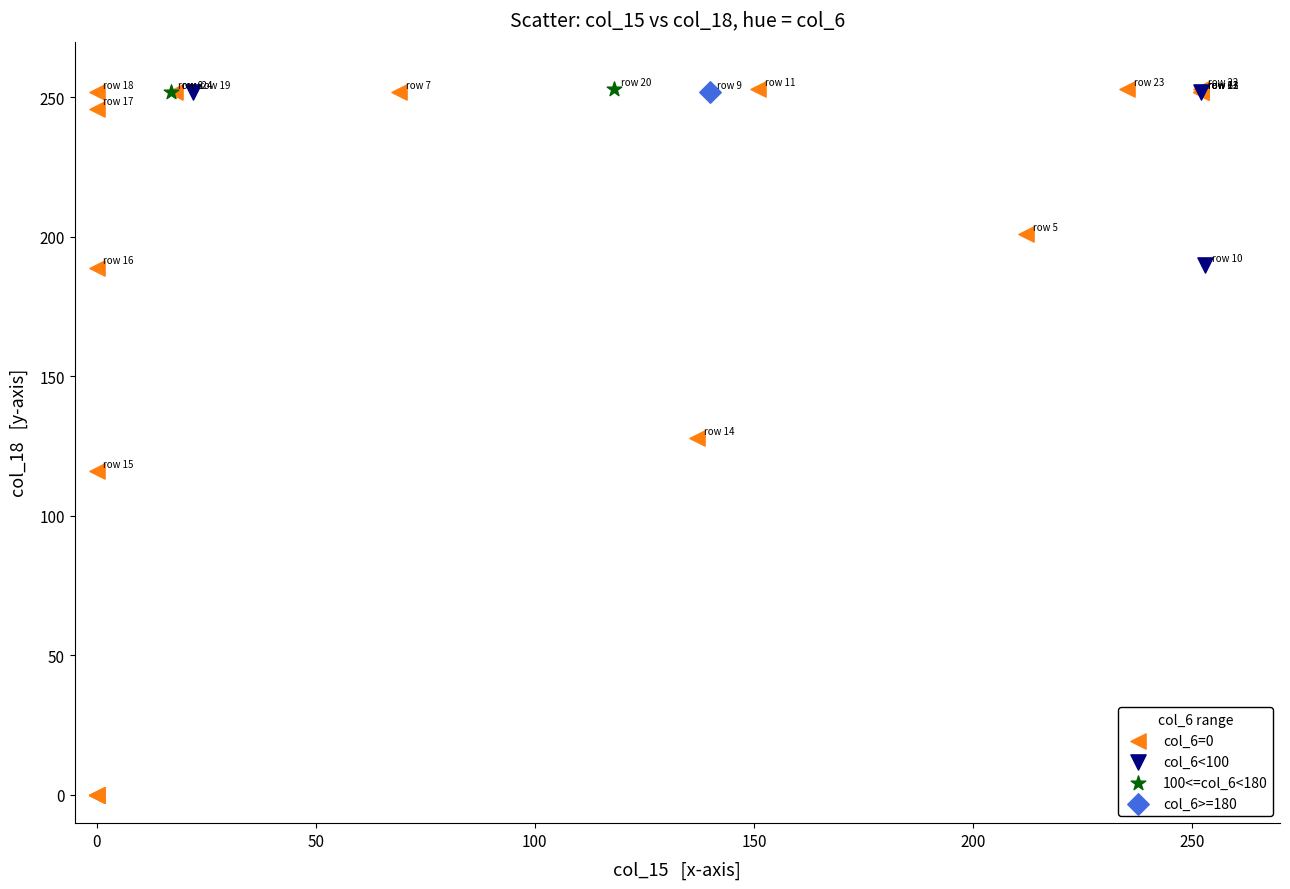

What are all the series names shown in the legend?

col_6=0, col_6<100, 100<=col_6<180, col_6>=180